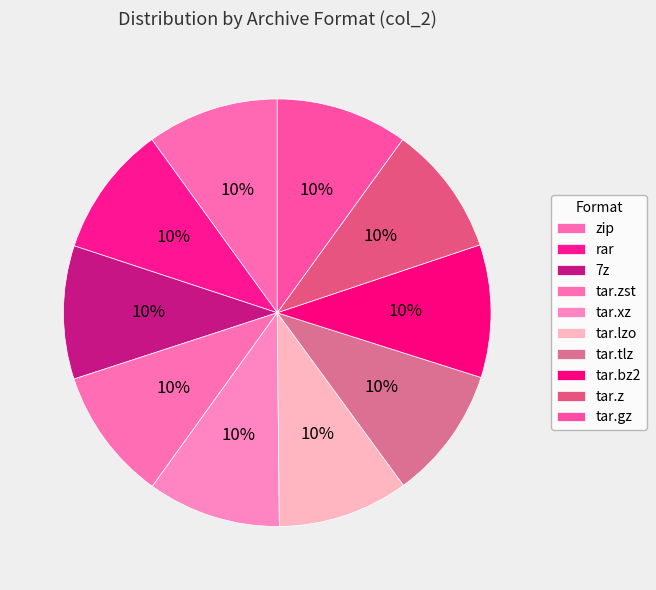

Is tar.gz the majority of the pie?

No